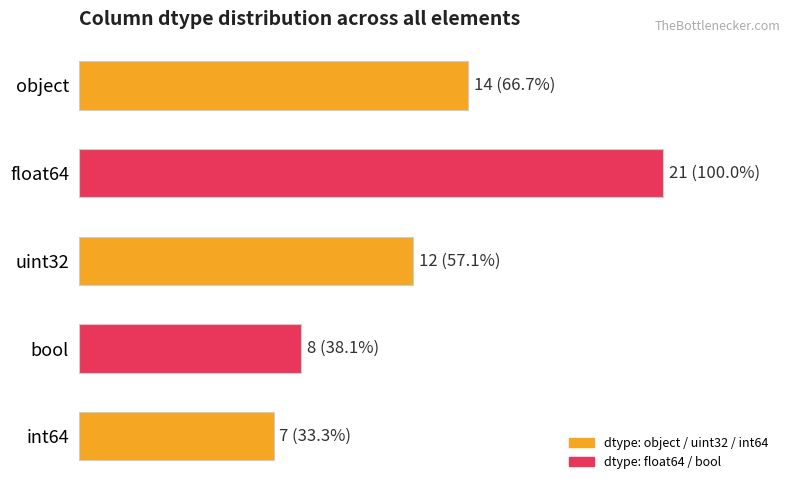

Rank the categories by value from highest to lowest.

float64, object, uint32, bool, int64